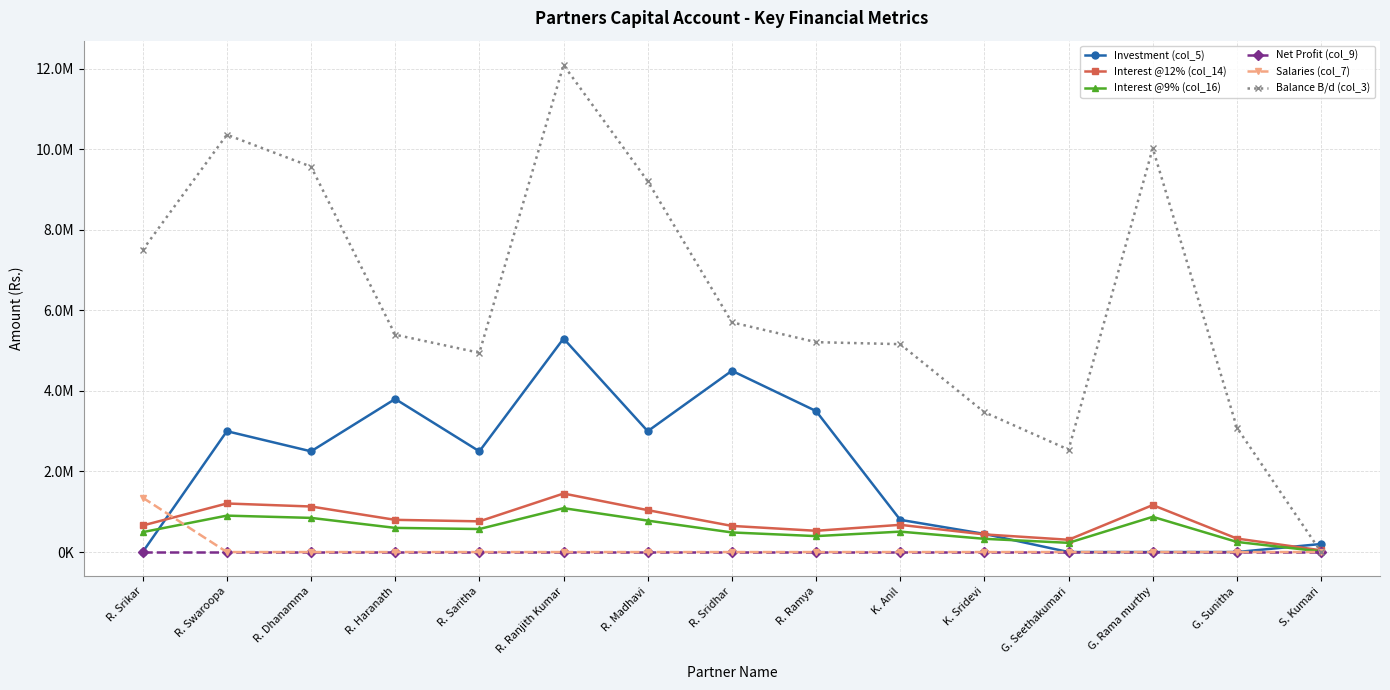

Does the chart have visible grid lines?

Yes